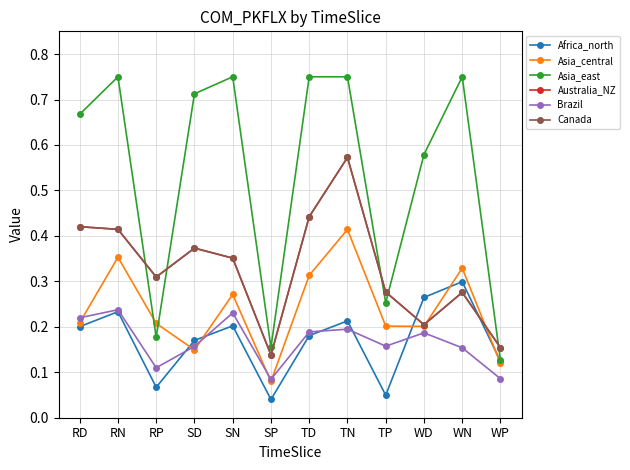

After their last crossing, which series has the higher values: Australia_NZ or Canada?

Australia_NZ